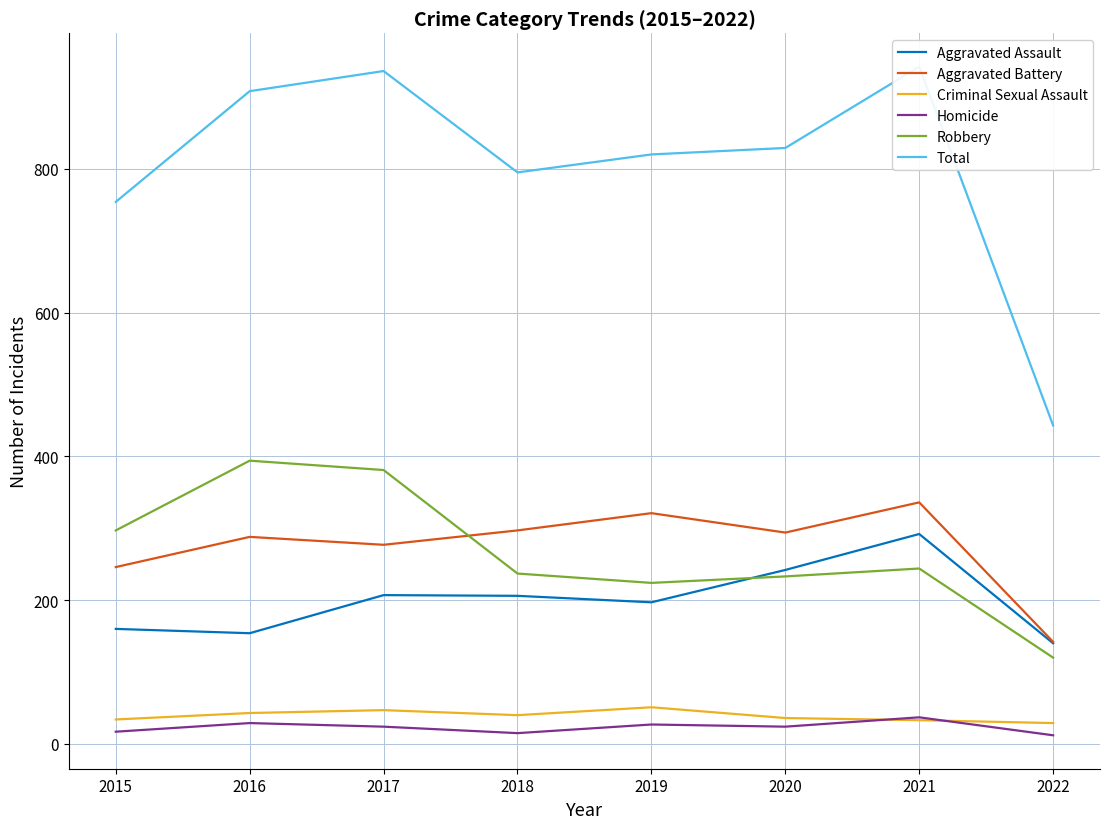

Where is the first local minimum for Total?

2018